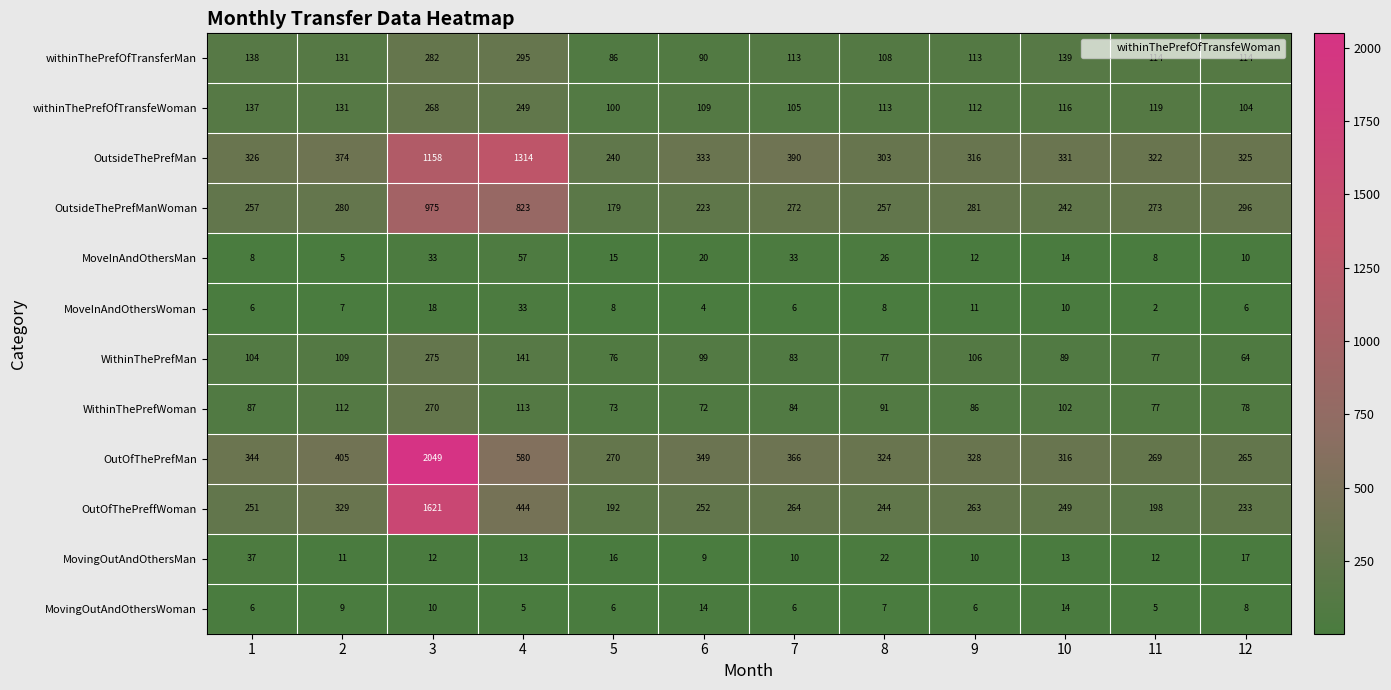

What is the spread (max minus min) of values at 11?

320